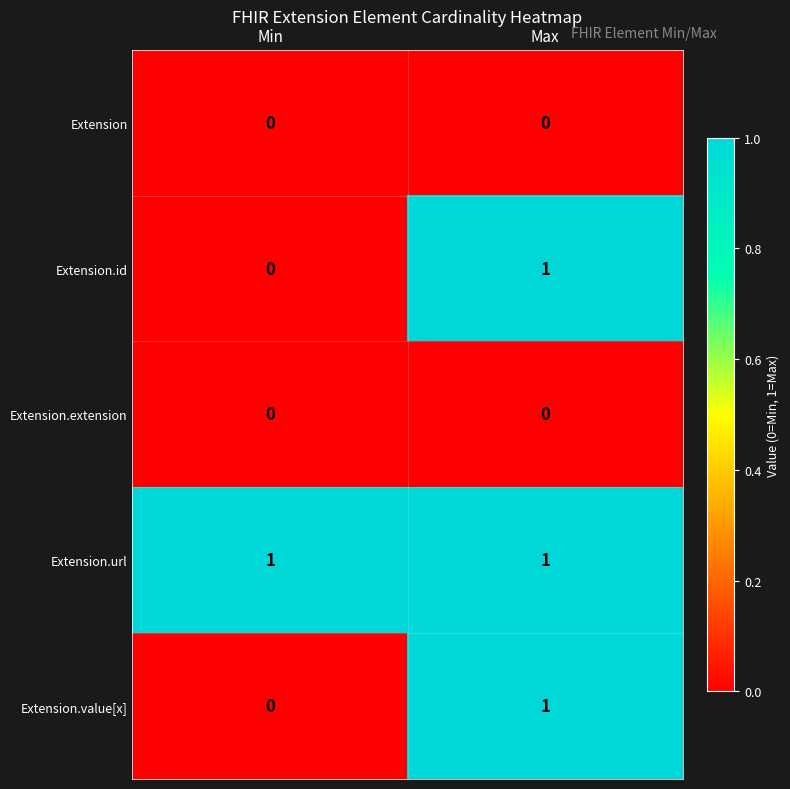

Reading left to right, what are all the values shown in this chart?

Extension: 0	0
Extension.id: 0	1
Extension.extension: 0	0
Extension.url: 1	1
Extension.value[x]: 0	1